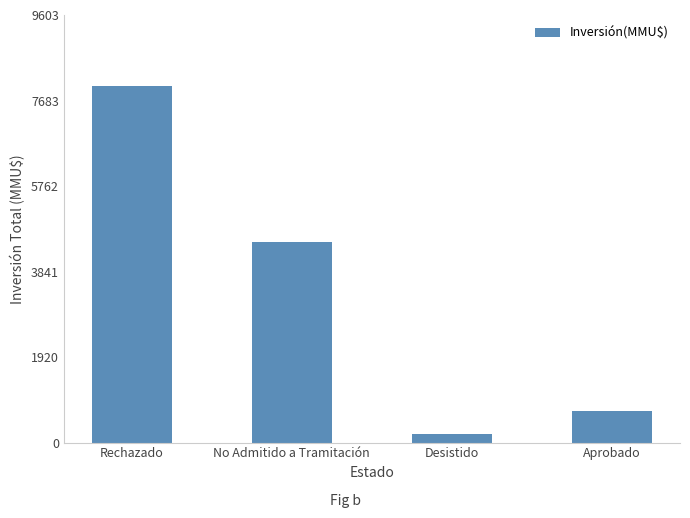

List the labels in order of value, largest first.

Rechazado, No Admitido a Tramitación, Aprobado, Desistido